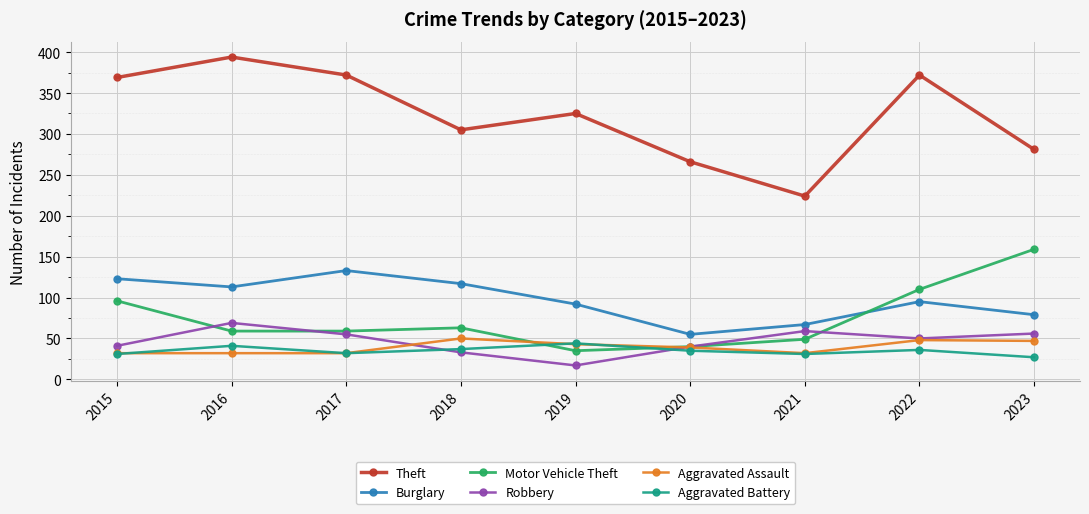

At which category does Robbery reach its first local valley?

2019